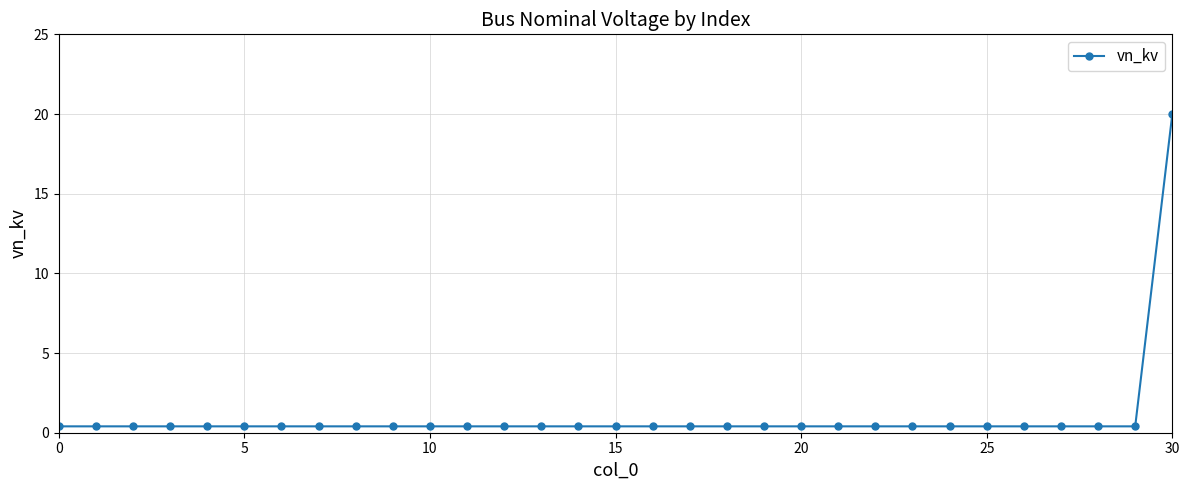

What is the greatest value displayed?

20.0